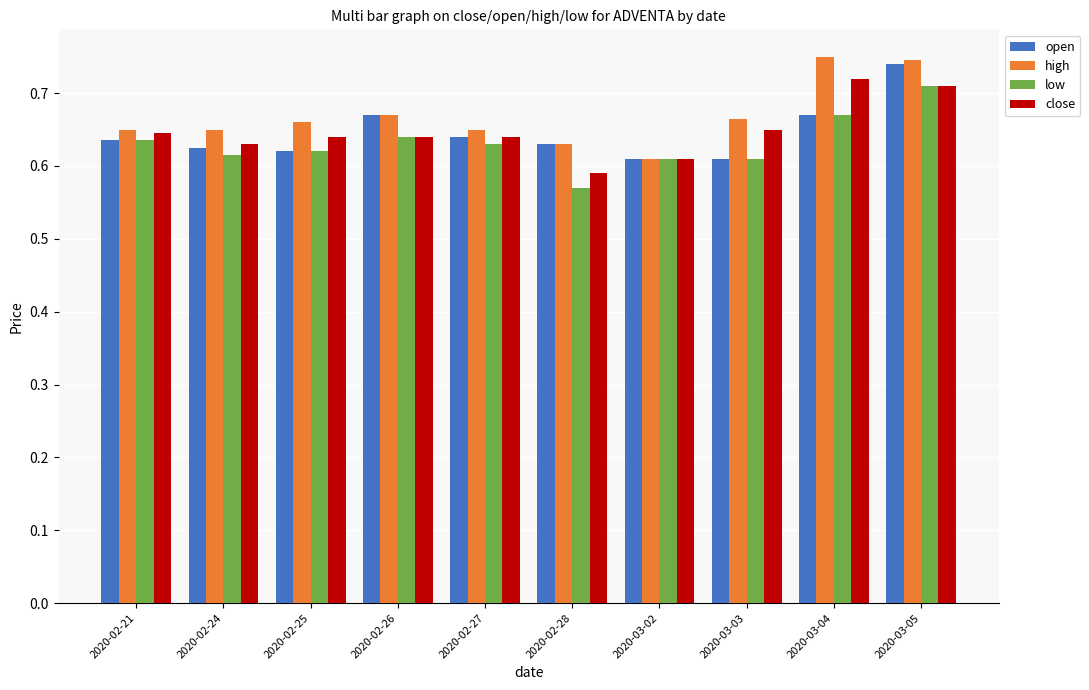

How many close values are between 0 and 1?

10